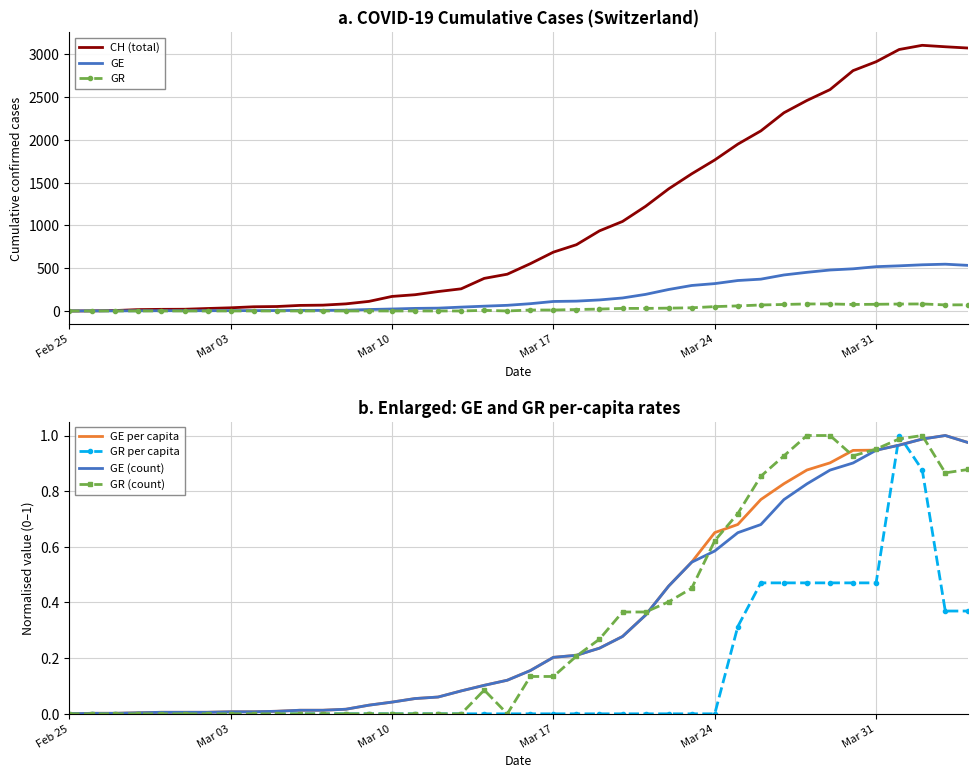

Which series has the largest range (max minus min)?

CH